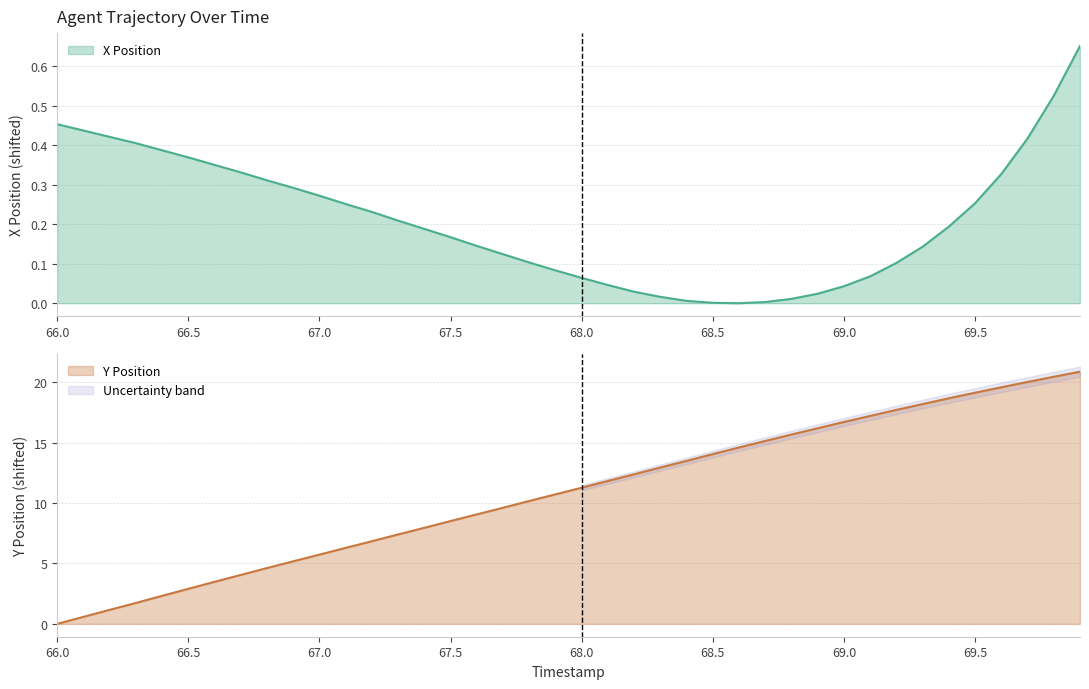

Where does the Y Position series first go above 11?

68.0